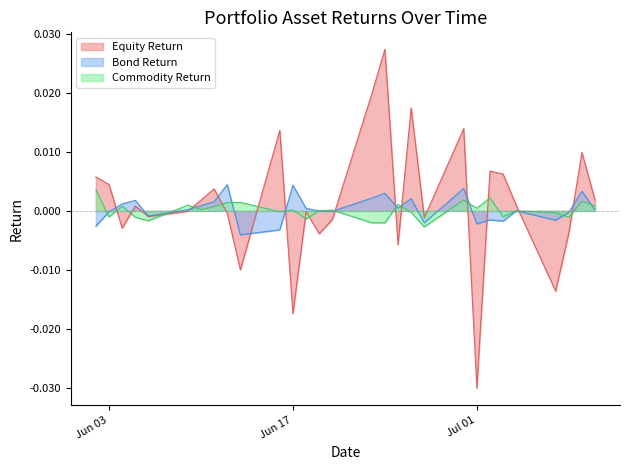

At which label does Bond Return reach its peak?

2025-06-12